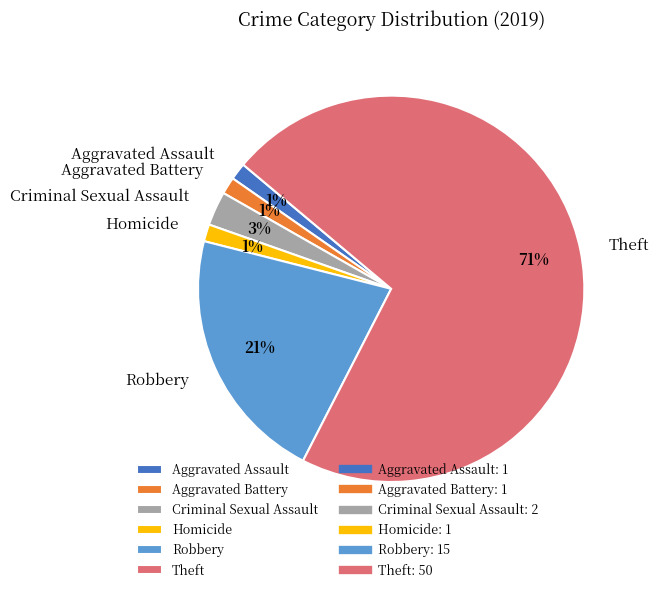

To the nearest percent, what is the combined percentage of Aggravated Assault and Theft?

73%